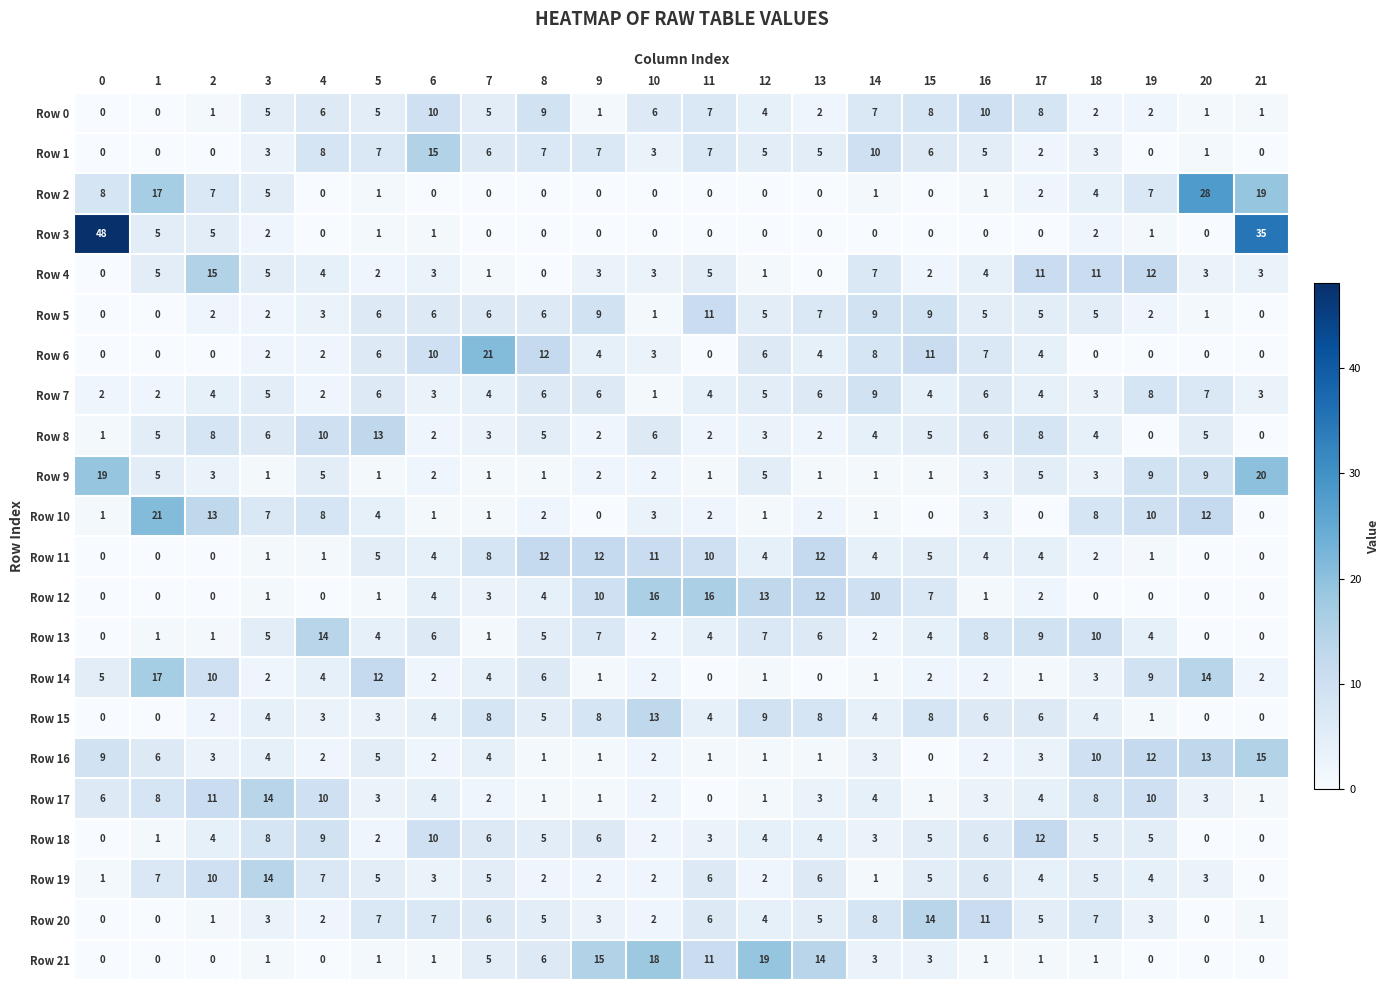

Which series has the widest spread of values?

Row 3